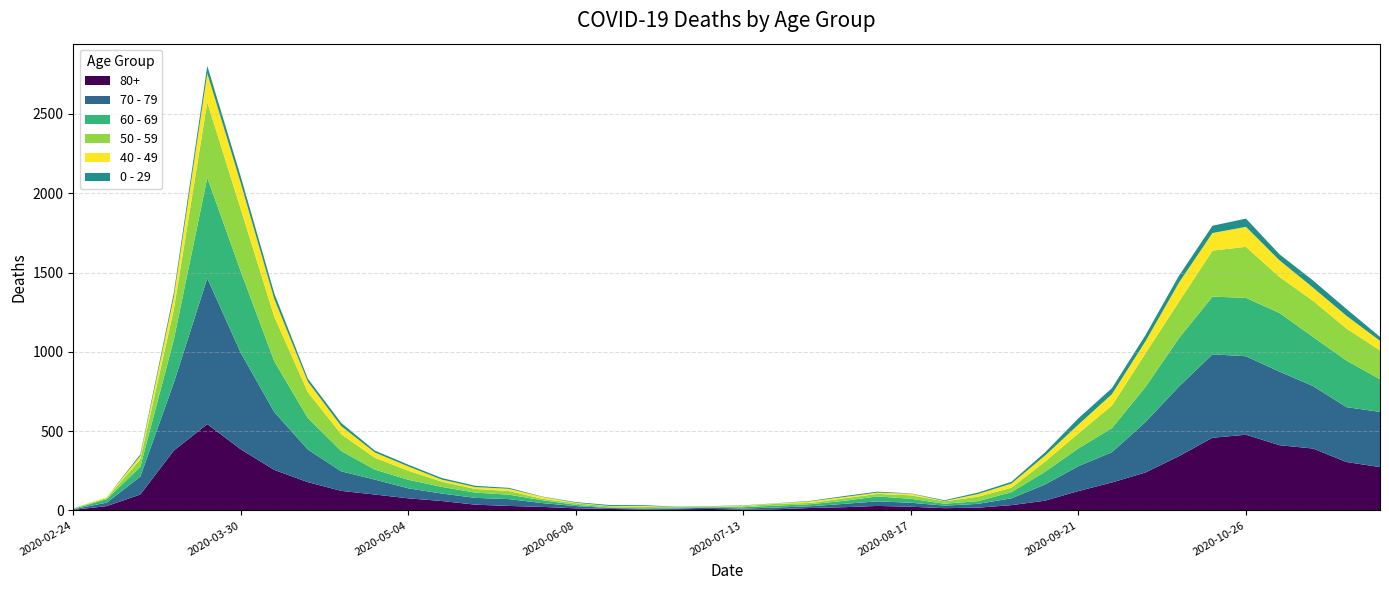

Reading left to right, transcribe all the data shown in this chart.

80+: 2020-02-24=3	2020-03-02=27	2020-03-09=100	2020-03-16=377	2020-03-23=544	2020-03-30=385	2020-04-06=255	2020-04-13=178	2020-04-20=123	2020-04-27=100	2020-05-04=76	2020-05-11=59	2020-05-18=36	2020-05-25=28	2020-06-01=22	2020-06-08=13	2020-06-15=9	2020-06-22=6	2020-06-29=7	2020-07-06=9	2020-07-13=5	2020-07-20=7	2020-07-27=15	2020-08-03=20	2020-08-10=28	2020-08-17=23	2020-08-24=14	2020-08-31=17	2020-09-07=33	2020-09-14=61	2020-09-21=122	2020-09-28=176	2020-10-05=239	2020-10-12=342	2020-10-19=458	2020-10-26=477	2020-11-02=411	2020-11-09=390	2020-11-16=305	2020-11-23=273
70 - 79: 2020-02-24=4	2020-03-02=22	2020-03-09=113	2020-03-16=427	2020-03-23=920	2020-03-30=608	2020-04-06=365	2020-04-13=206	2020-04-20=123	2020-04-27=94	2020-05-04=63	2020-05-11=47	2020-05-18=43	2020-05-25=43	2020-06-01=24	2020-06-08=14	2020-06-15=6	2020-06-22=5	2020-06-29=5	2020-07-06=8	2020-07-13=7	2020-07-20=11	2020-07-27=11	2020-08-03=21	2020-08-10=29	2020-08-17=25	2020-08-24=16	2020-08-31=24	2020-09-07=43	2020-09-14=102	2020-09-21=157	2020-09-28=191	2020-10-05=318	2020-10-12=439	2020-10-19=526	2020-10-26=495	2020-11-02=464	2020-11-09=394	2020-11-16=346	2020-11-23=348
60 - 69: 2020-02-24=2	2020-03-02=22	2020-03-09=61	2020-03-16=272	2020-03-23=634	2020-03-30=514	2020-04-06=320	2020-04-13=199	2020-04-20=128	2020-04-27=63	2020-05-04=54	2020-05-11=42	2020-05-18=33	2020-05-25=28	2020-06-01=18	2020-06-08=8	2020-06-15=3	2020-06-22=3	2020-06-29=6	2020-07-06=3	2020-07-13=8	2020-07-20=12	2020-07-27=13	2020-08-03=19	2020-08-10=31	2020-08-17=25	2020-08-24=12	2020-08-31=17	2020-09-07=39	2020-09-14=80	2020-09-21=112	2020-09-28=152	2020-10-05=221	2020-10-12=305	2020-10-19=364	2020-10-26=368	2020-11-02=370	2020-11-09=310	2020-11-16=294	2020-11-23=206
50 - 59: 2020-02-24=3	2020-03-02=7	2020-03-09=48	2020-03-16=190	2020-03-23=475	2020-03-30=392	2020-04-06=281	2020-04-13=163	2020-04-20=106	2020-04-27=75	2020-05-04=57	2020-05-11=33	2020-05-18=23	2020-05-25=23	2020-06-01=9	2020-06-08=10	2020-06-15=8	2020-06-22=9	2020-06-29=3	2020-07-06=5	2020-07-13=6	2020-07-20=12	2020-07-27=8	2020-08-03=16	2020-08-10=16	2020-08-17=22	2020-08-24=15	2020-08-31=28	2020-09-07=28	2020-09-14=64	2020-09-21=95	2020-09-28=142	2020-10-05=212	2020-10-12=230	2020-10-19=290	2020-10-26=322	2020-11-02=227	2020-11-09=228	2020-11-16=202	2020-11-23=182
40 - 49: 2020-02-24=0	2020-03-02=5	2020-03-09=21	2020-03-16=79	2020-03-23=183	2020-03-30=163	2020-04-06=111	2020-04-13=66	2020-04-20=51	2020-04-27=33	2020-05-04=27	2020-05-11=13	2020-05-18=12	2020-05-25=14	2020-06-01=12	2020-06-08=3	2020-06-15=2	2020-06-22=5	2020-06-29=1	2020-07-06=1	2020-07-13=4	2020-07-20=2	2020-07-27=10	2020-08-03=8	2020-08-10=8	2020-08-17=10	2020-08-24=2	2020-08-31=17	2020-09-07=26	2020-09-14=38	2020-09-21=55	2020-09-28=72	2020-10-05=76	2020-10-12=120	2020-10-19=111	2020-10-26=126	2020-11-02=105	2020-11-09=83	2020-11-16=80	2020-11-23=60
0 - 29: 2020-02-24=1	2020-03-02=0	2020-03-09=10	2020-03-16=25	2020-03-23=47	2020-03-30=42	2020-04-06=36	2020-04-13=19	2020-04-20=20	2020-04-27=12	2020-05-04=11	2020-05-11=10	2020-05-18=8	2020-05-25=6	2020-06-01=2	2020-06-08=4	2020-06-15=6	2020-06-22=5	2020-06-29=2	2020-07-06=1	2020-07-13=2	2020-07-20=1	2020-07-27=3	2020-08-03=6	2020-08-10=6	2020-08-17=2	2020-08-24=5	2020-08-31=9	2020-09-07=11	2020-09-14=20	2020-09-21=40	2020-09-28=38	2020-10-05=39	2020-10-12=44	2020-10-19=46	2020-10-26=52	2020-11-02=38	2020-11-09=45	2020-11-16=43	2020-11-23=25